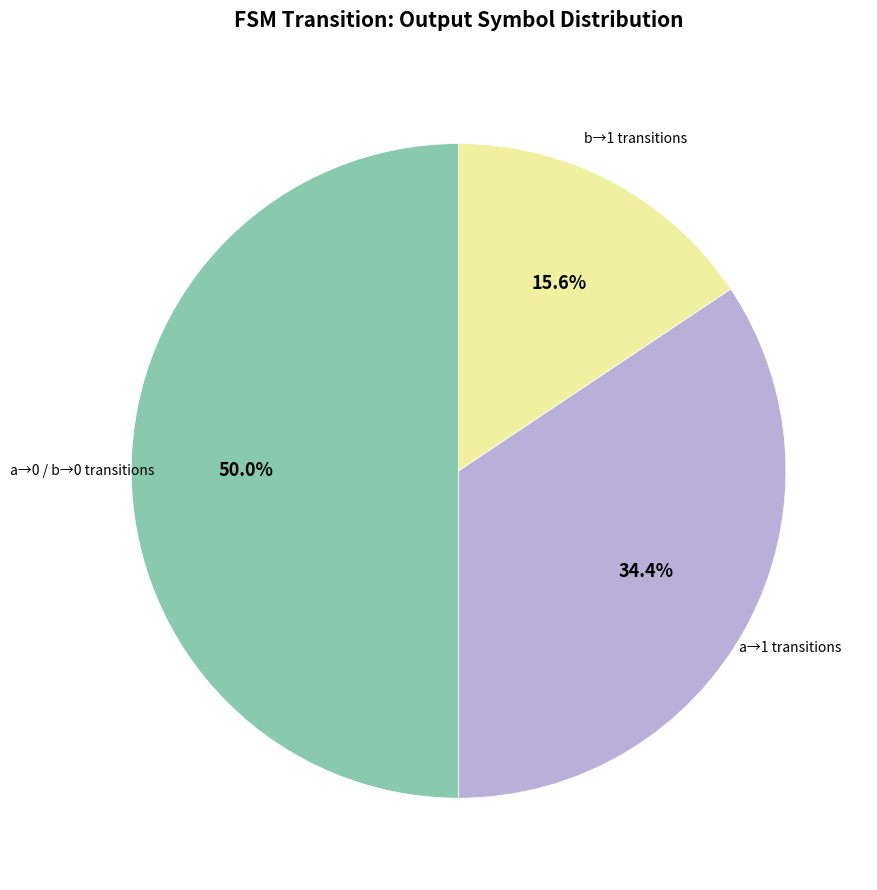

Count the number of slices in the pie.

3